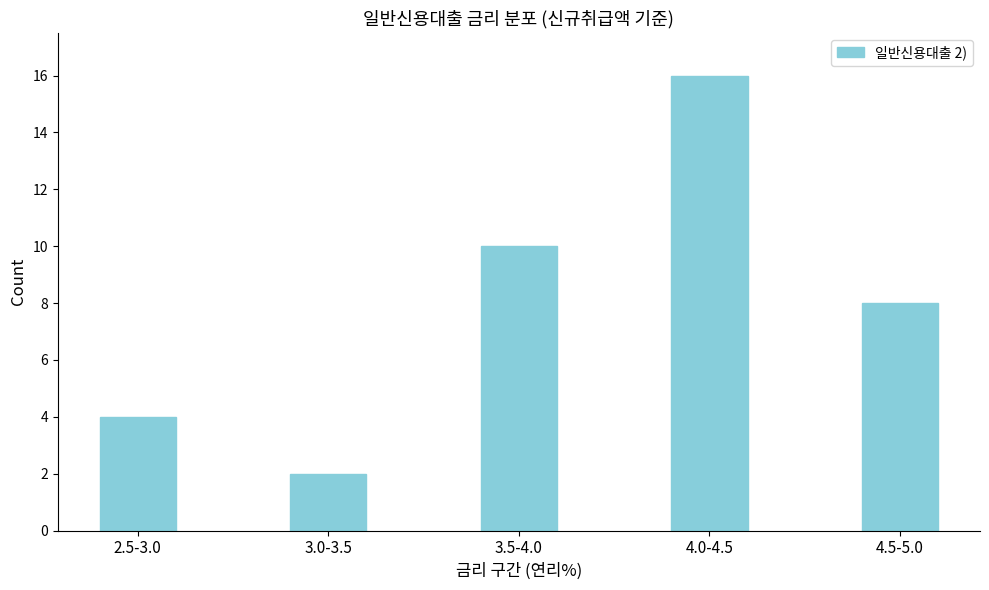

Reading left to right, transcribe all the data shown in this chart.

2.5-3.0=4	3.0-3.5=2	3.5-4.0=10	4.0-4.5=16	4.5-5.0=8